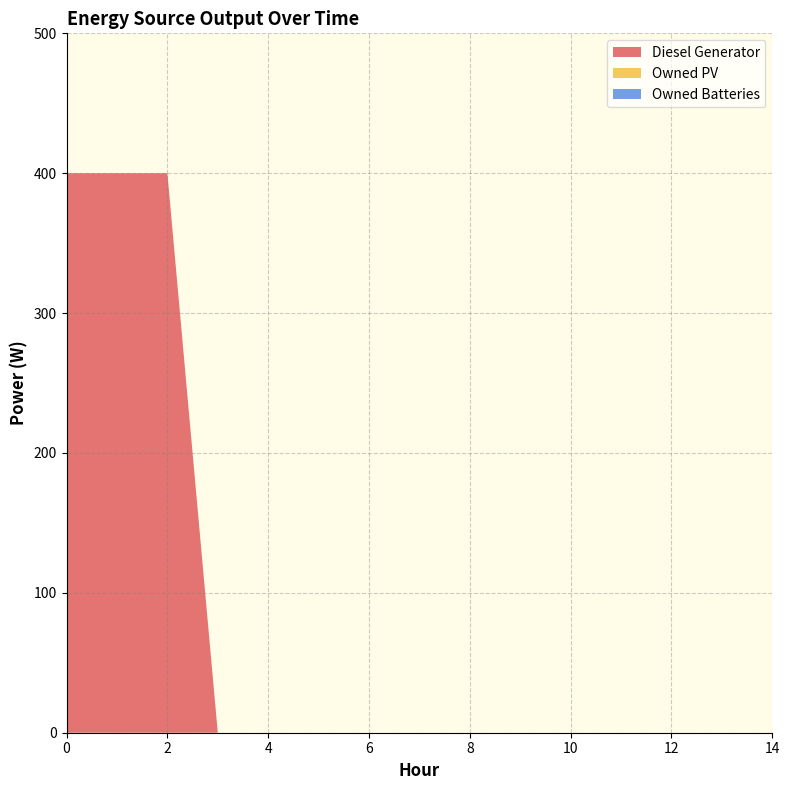

Reading left to right, extract all data points from this chart.

Diesel Generator: 0=400	1=400	2=400	3=0	4=0	5=0	6=0	7=0	8=0	9=0	10=0	11=0	12=0	13=0	14=0
Owned PV: 0=0	1=0	2=0	3=0	4=0	5=0	6=0	7=0	8=0	9=0	10=0	11=0	12=0	13=0	14=0
Owned Batteries: 0=0	1=0	2=0	3=0	4=0	5=0	6=0	7=0	8=0	9=0	10=0	11=0	12=0	13=0	14=0